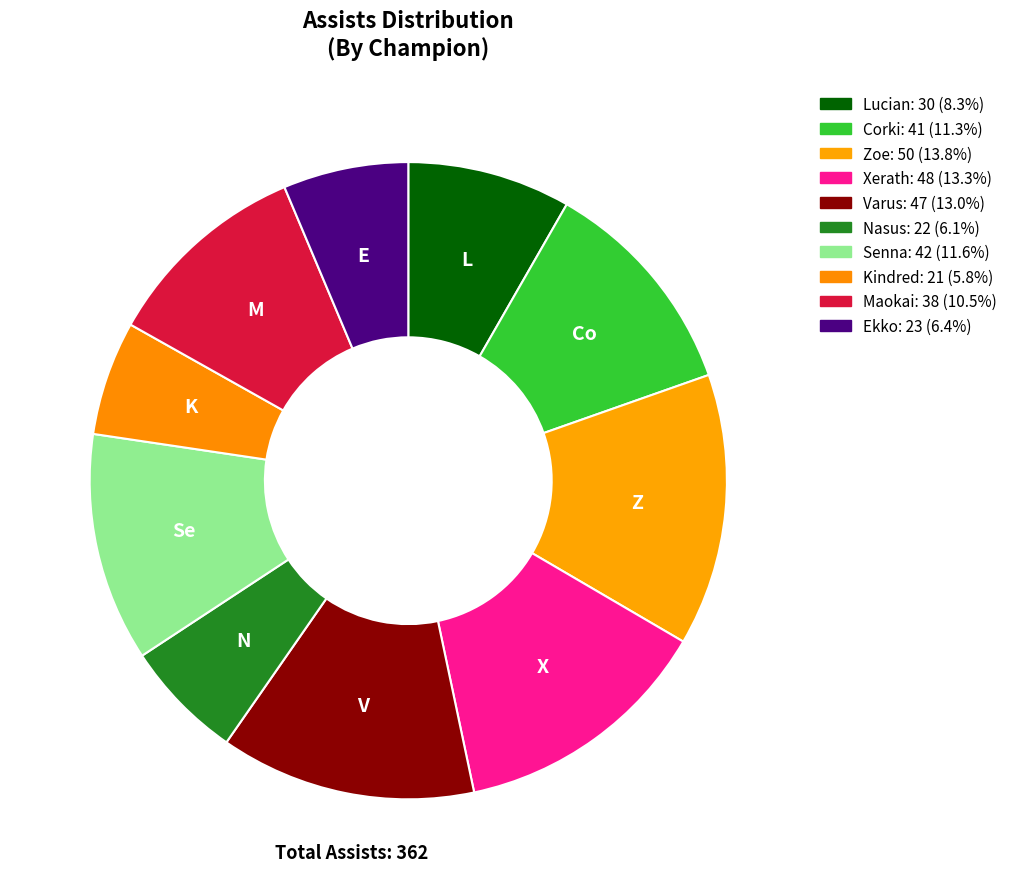

How many segments does this pie chart have?

10